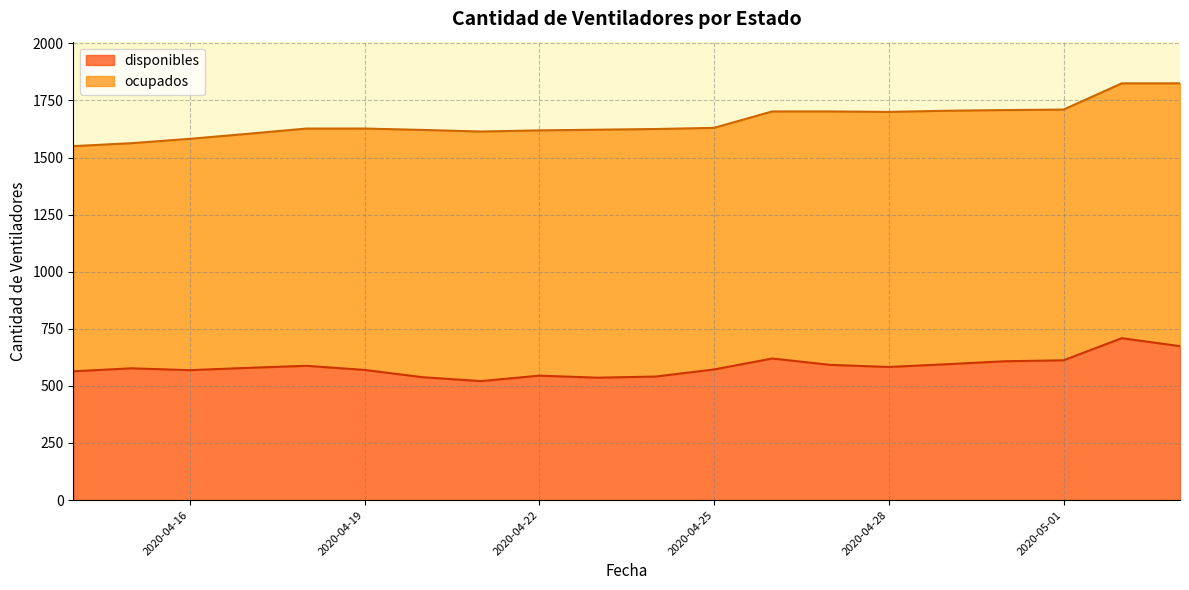

What is the ratio of the value at 2020-04-27 to the value at 2020-04-19?

1.0